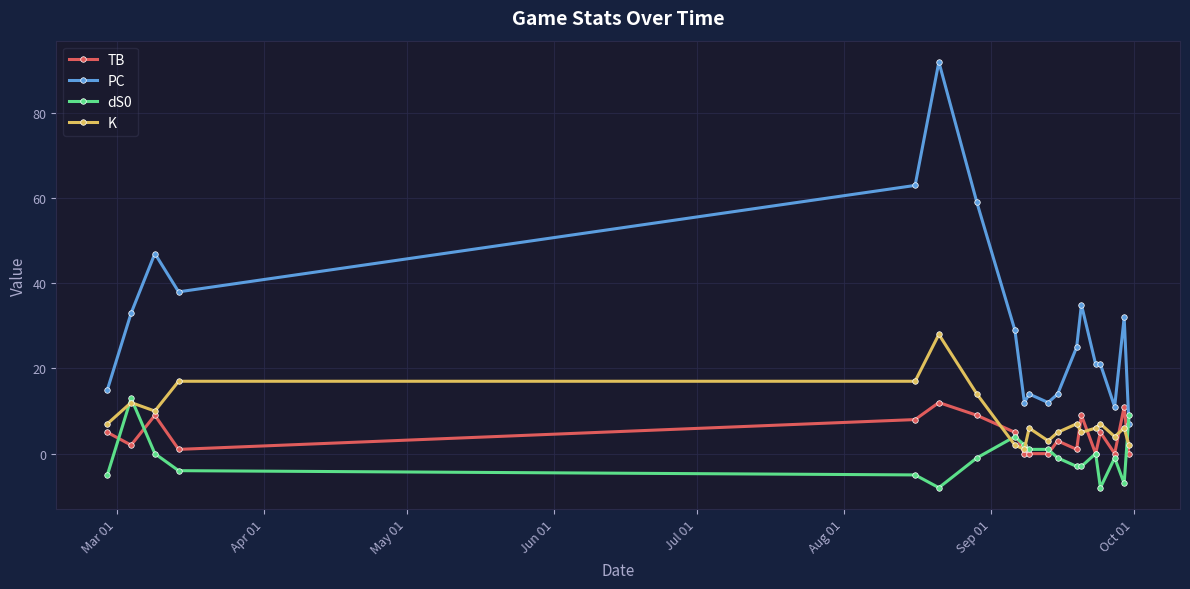

Does the chart have visible grid lines?

Yes